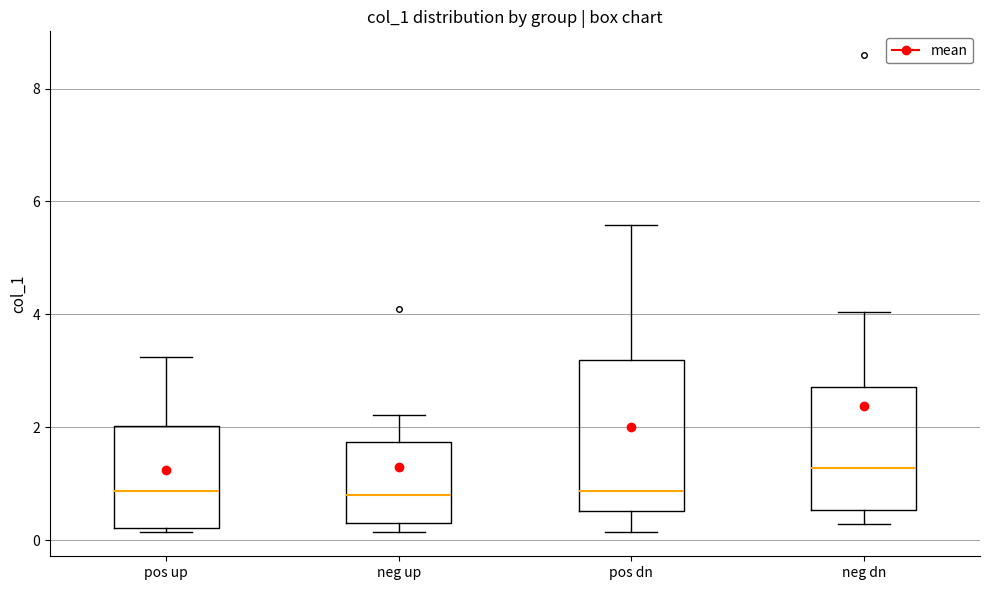

Which box is the tallest, from its lower edge to its upper edge?

pos dn